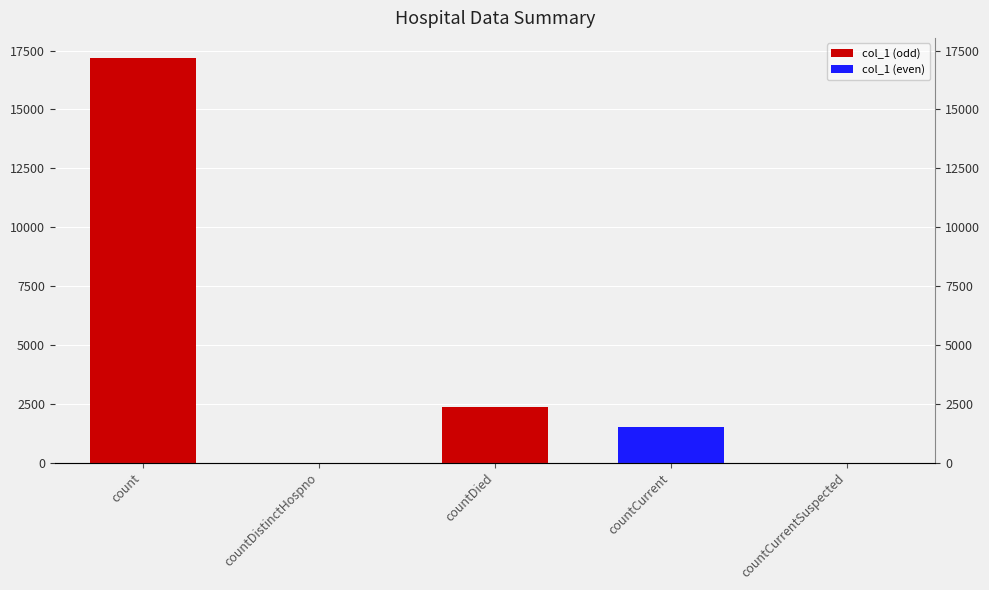

At which label does the data first exceed 1529?

count